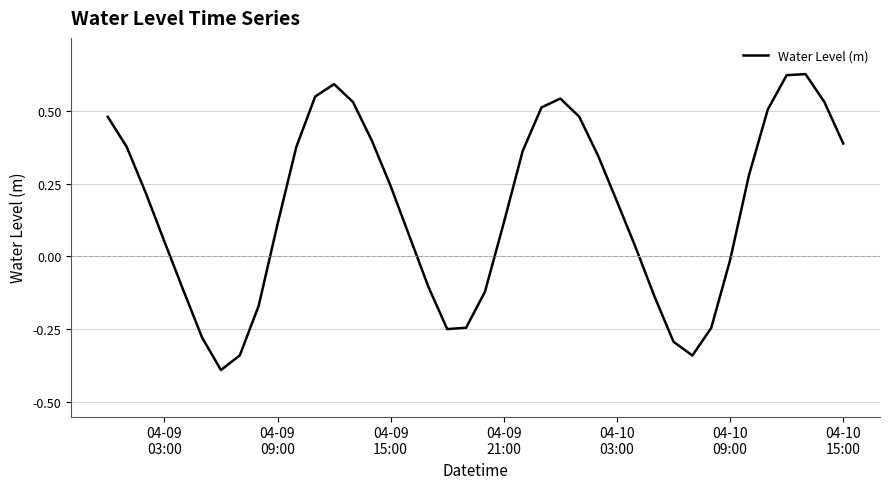

What is the difference between the maximum and minimum values?

1.0